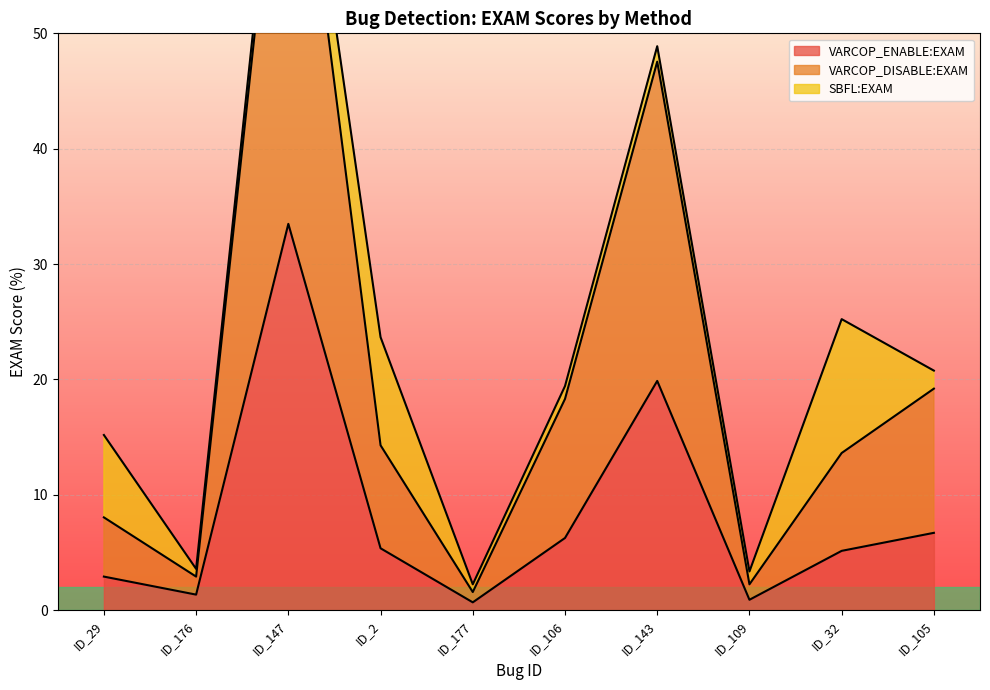

At which label does VARCOP_ENABLE:EXAM reach its minimum?

ID_177